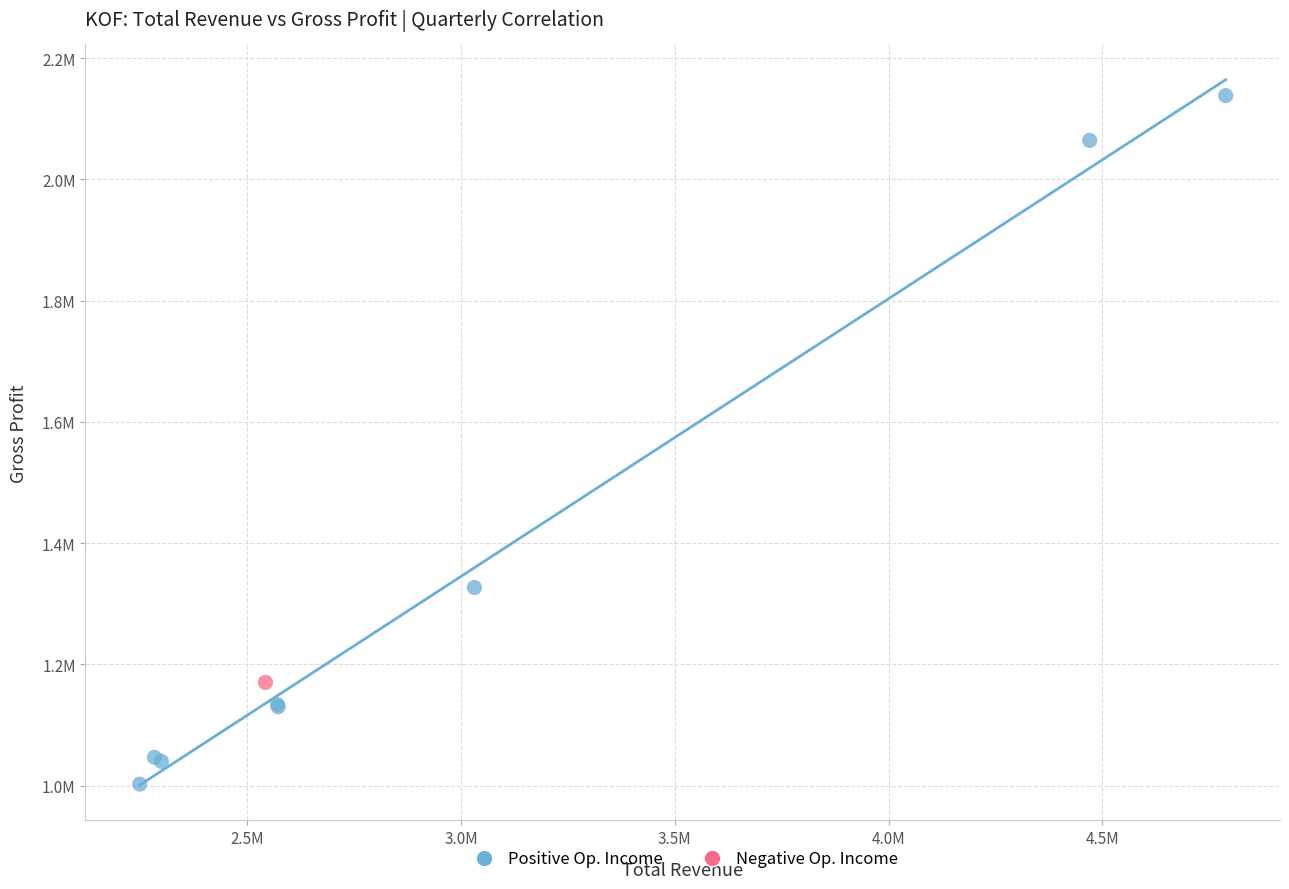

What are all the series names shown in the legend?

Positive Op. Income, Negative Op. Income